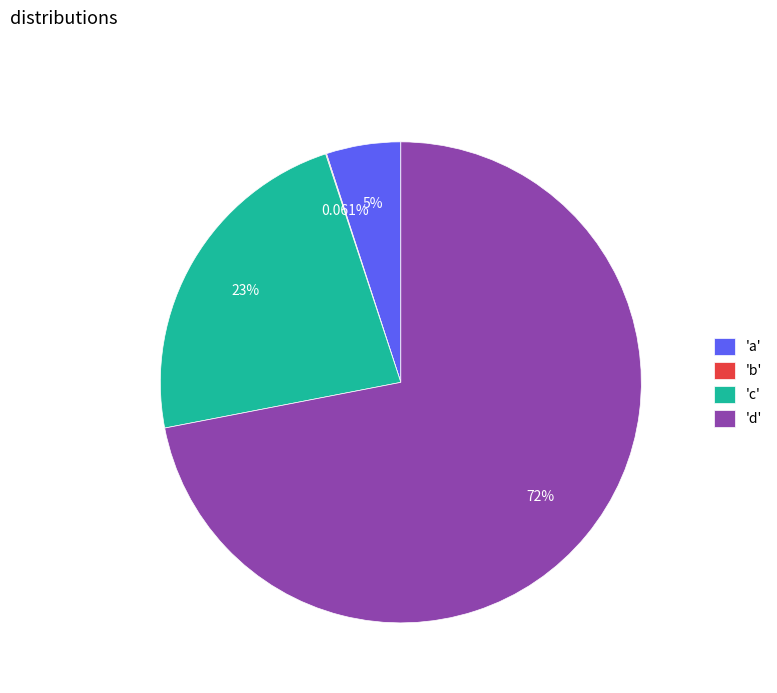

Which slice is the largest?

'd'